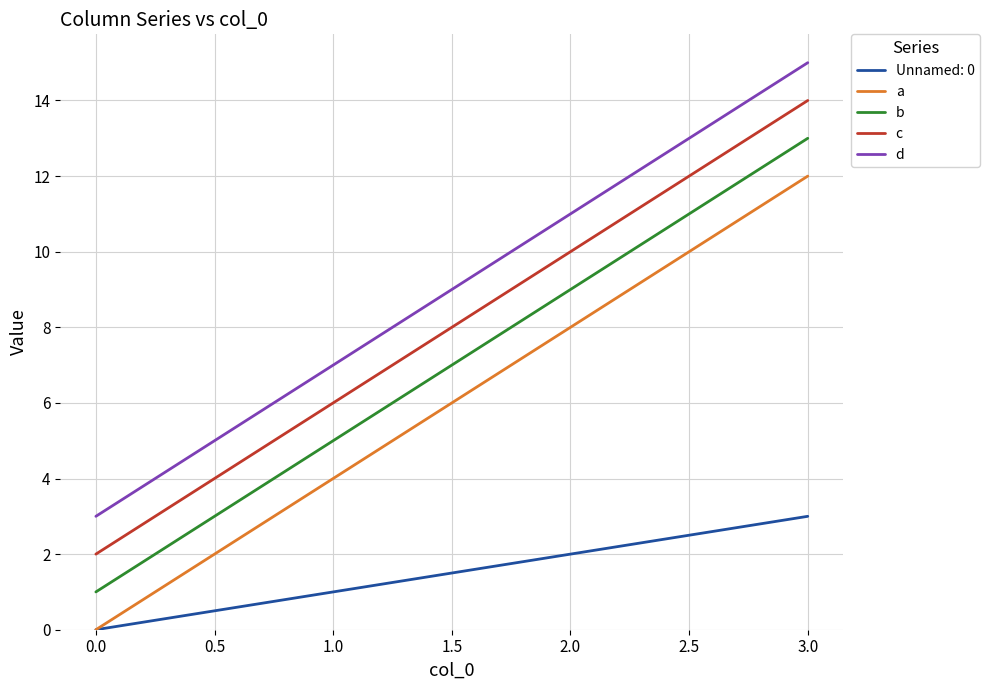

What is the maximum value for c?

14